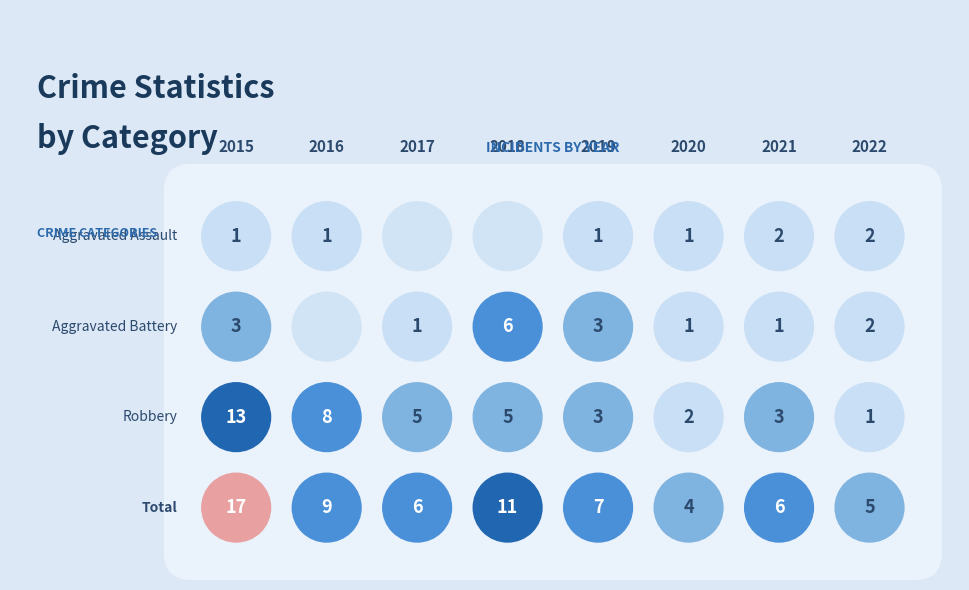

True or false: Aggravated Battery has a value of 1 at 2020.

True